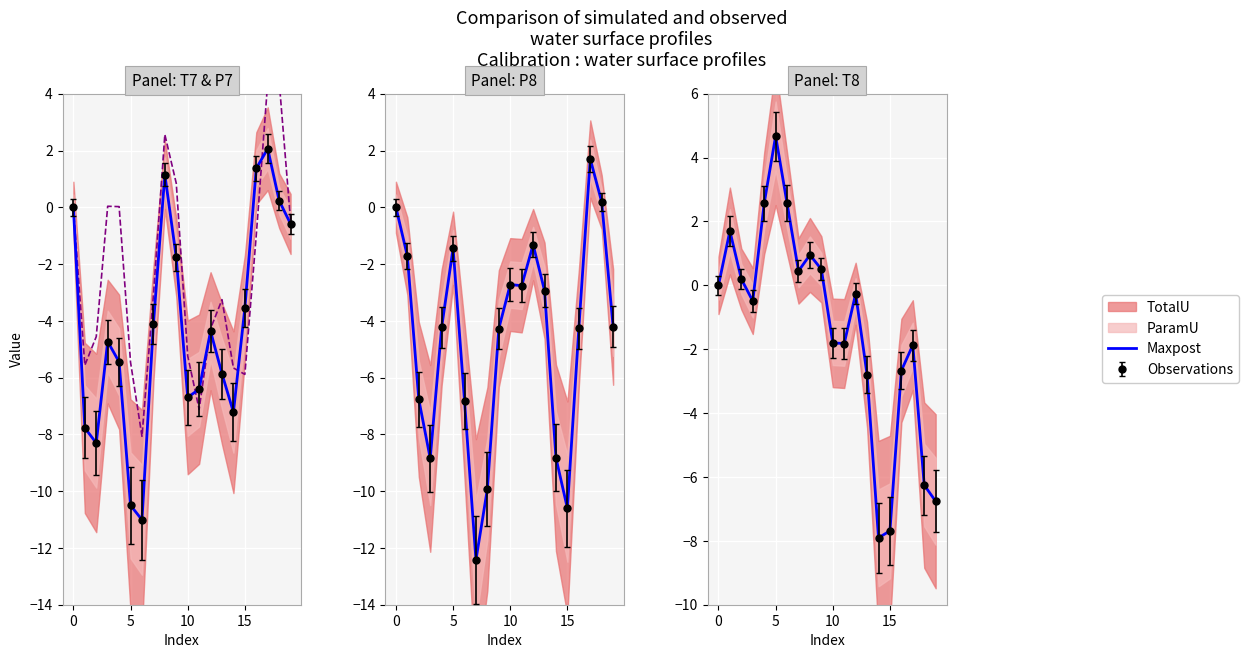

Is it true that P7 equals -4.6 at 5?

True